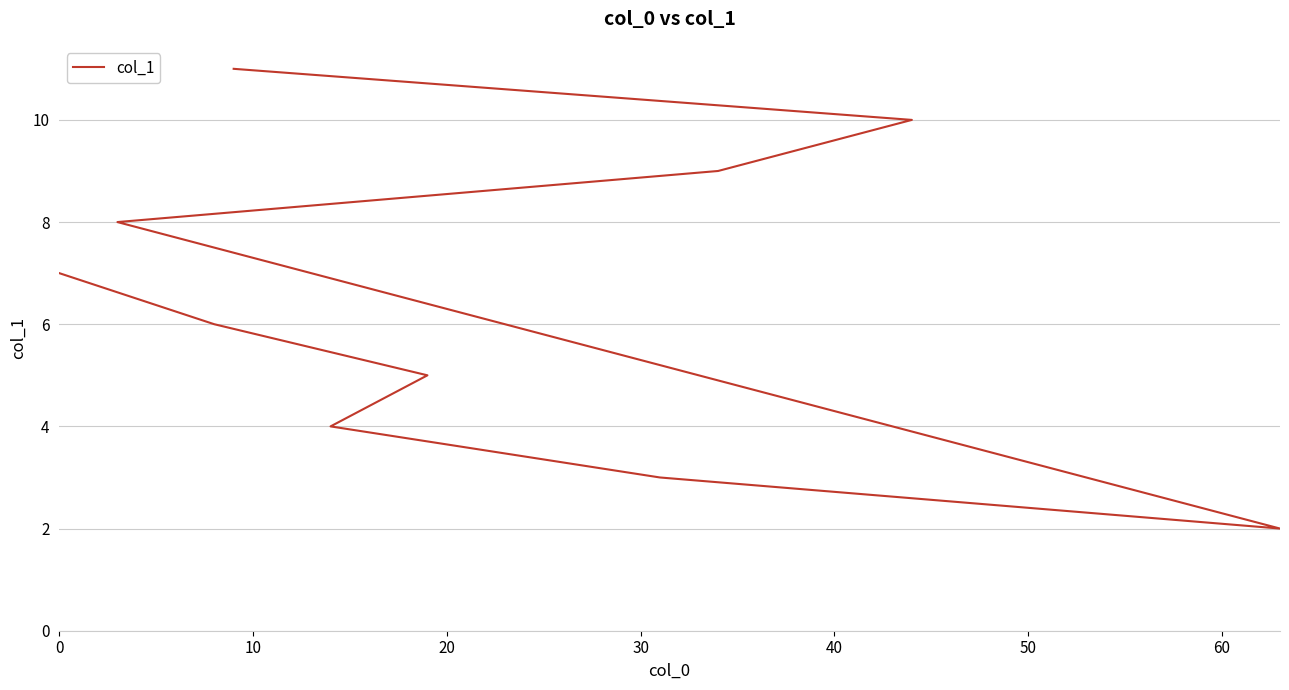

How many lines are shown in the chart?

1